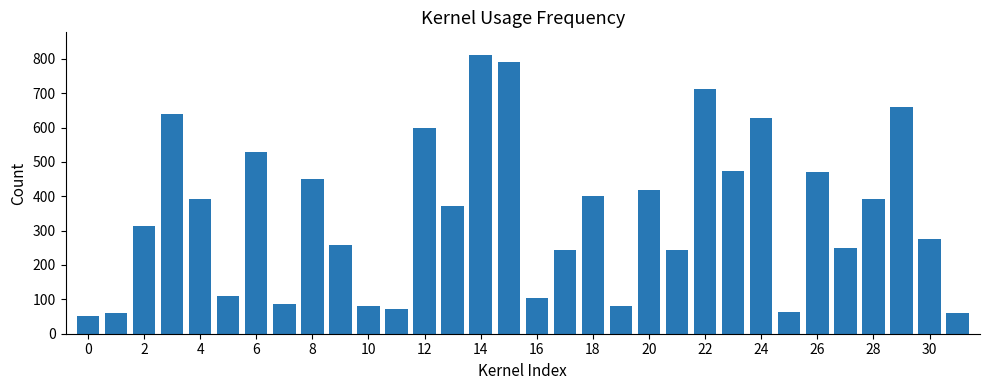

How many values are below 371?

16